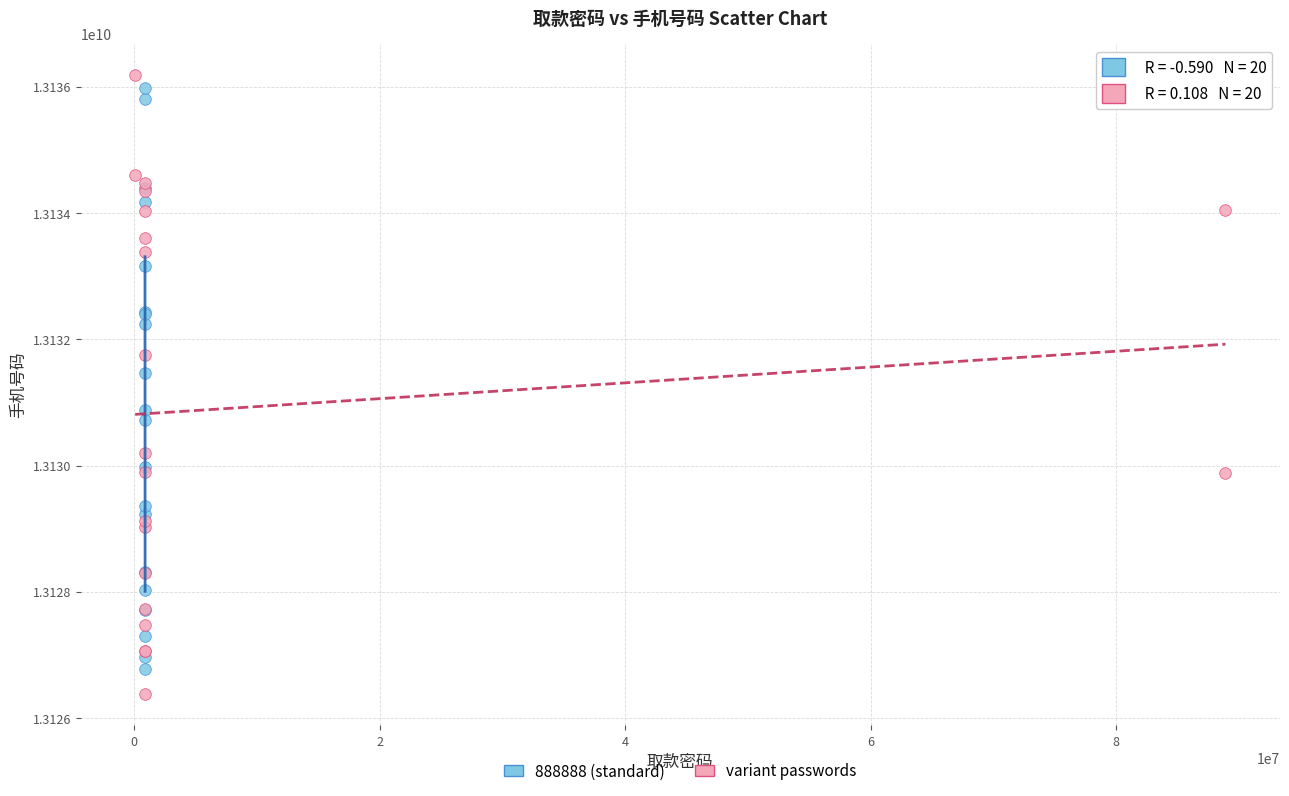

Which series has the largest Y range (max minus min)?

variant passwords